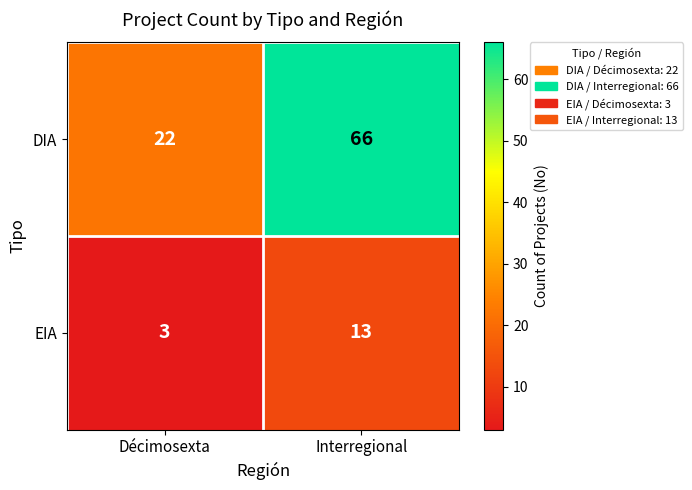

The value of DIA at Décimosexta is 22. True or false?

True